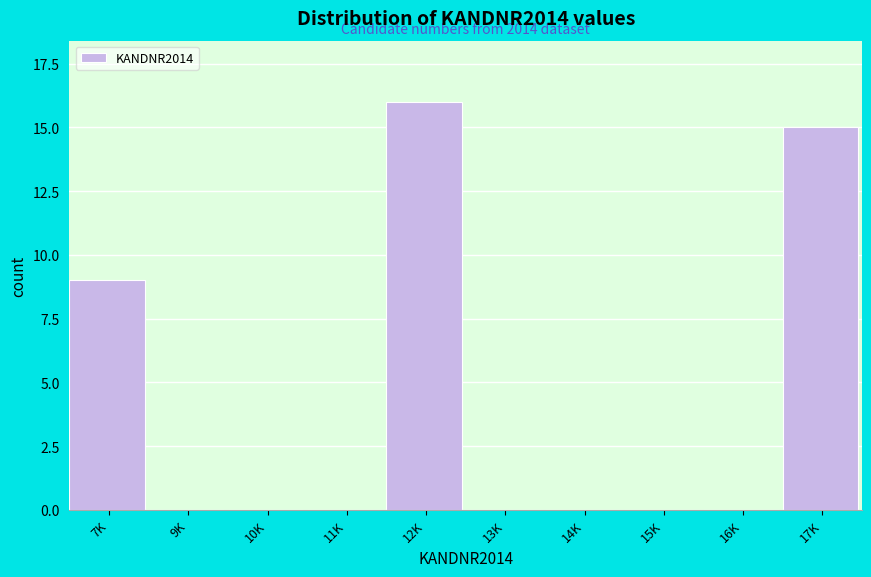

Reading left to right, what are all the values shown in this chart?

7K=9	9K=0	10K=0	11K=0	12K=16	13K=0	14K=0	15K=0	16K=0	17K=15